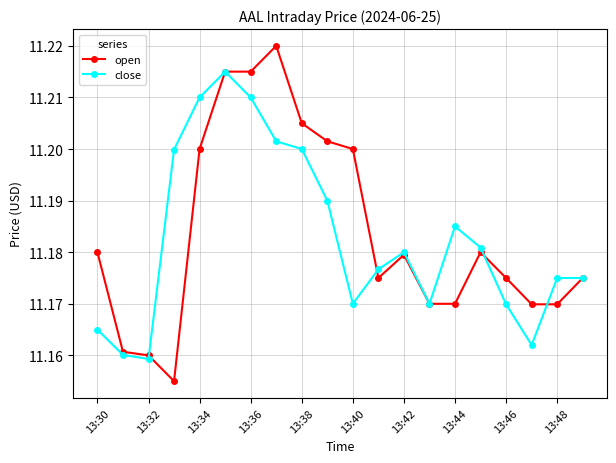

At how many categories does at least one series exceed 11?

20